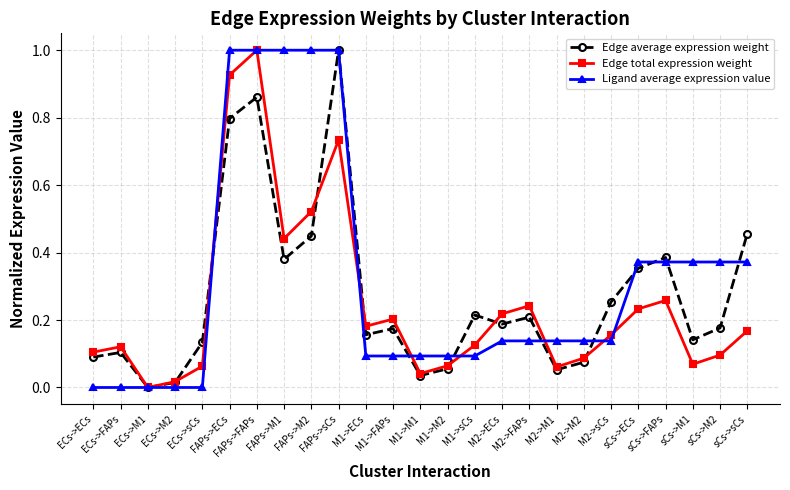

True or false: Edge average expression weight has more than 1 points higher than both neighbors.

True